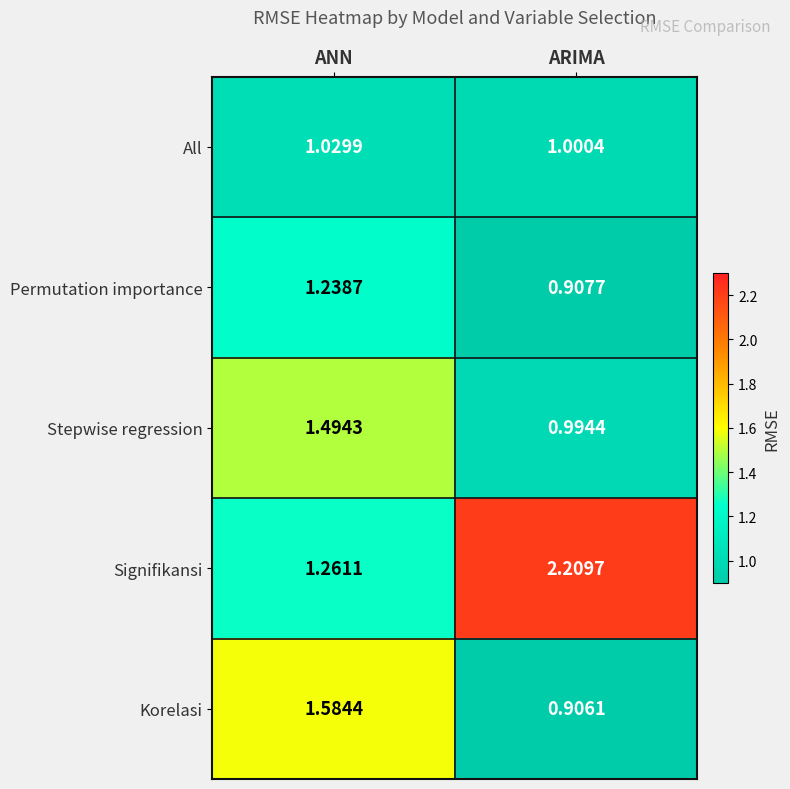

How many series are shown in this chart?

5